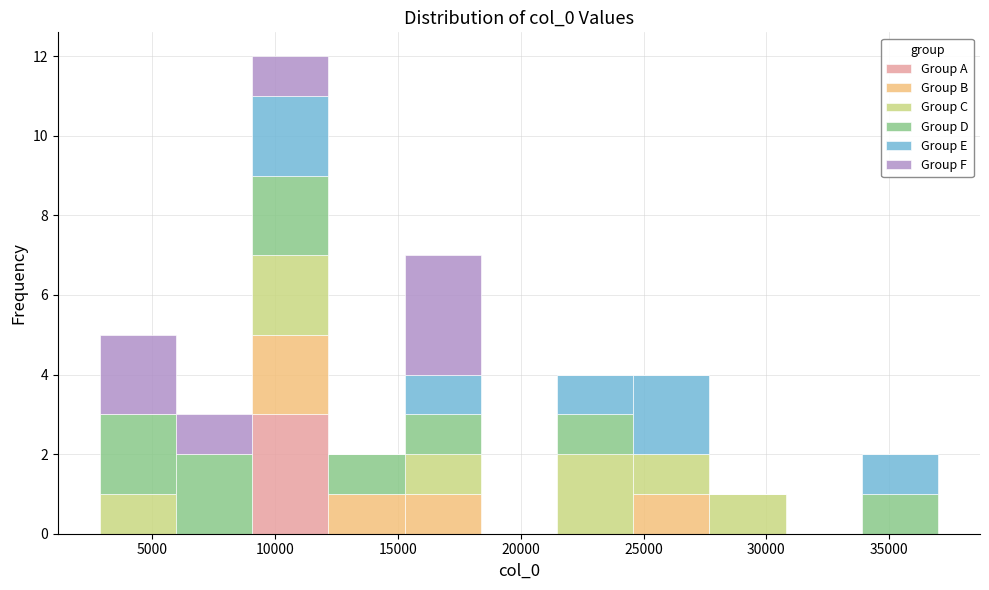

What is the total height of the stacked bar covering 34000 to 37000 on the x-axis? Neither the bar edges nor the heights are printed on the chart, so give them approximately, as read against the axes.

2